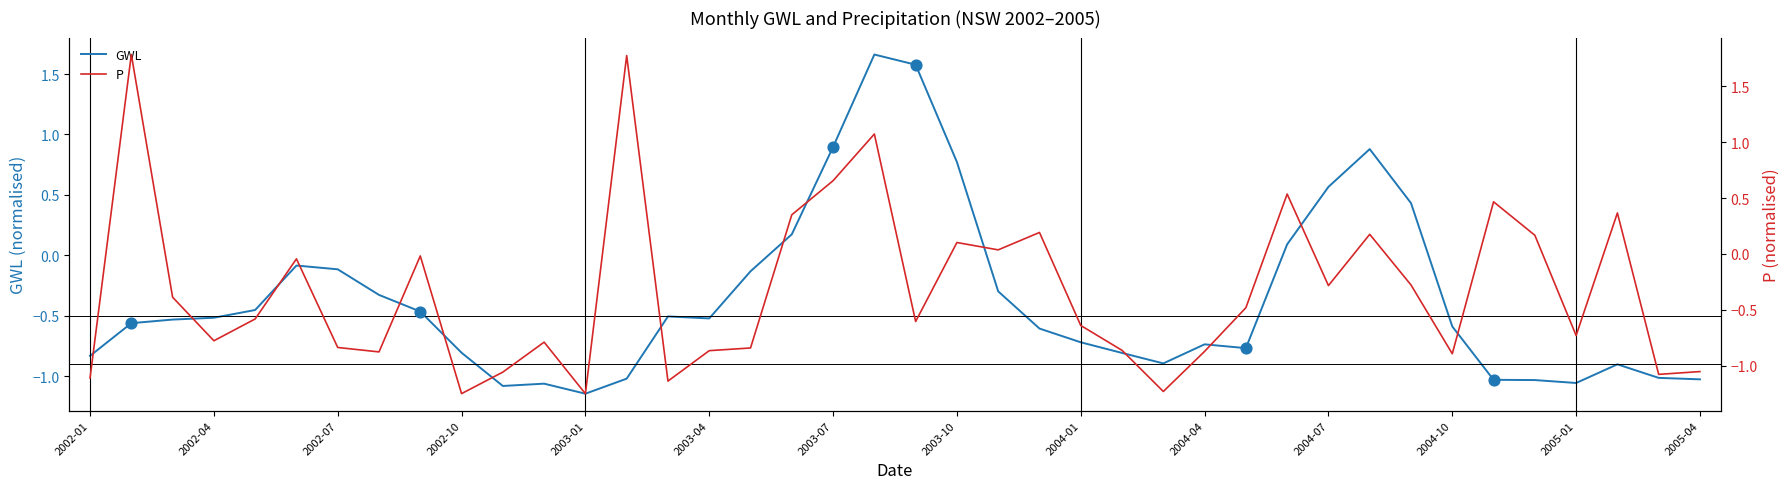

What is the total value across all series at 22?

-0.3